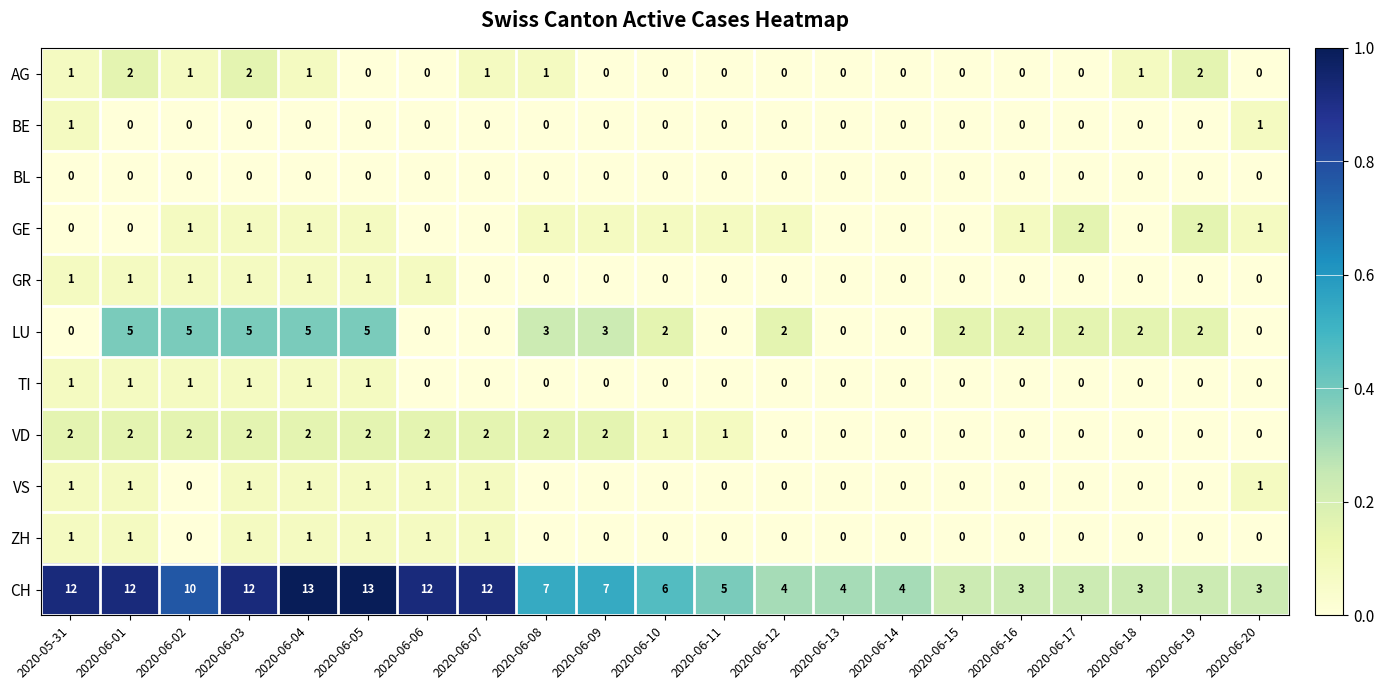

What is the sum of all GR values?

7